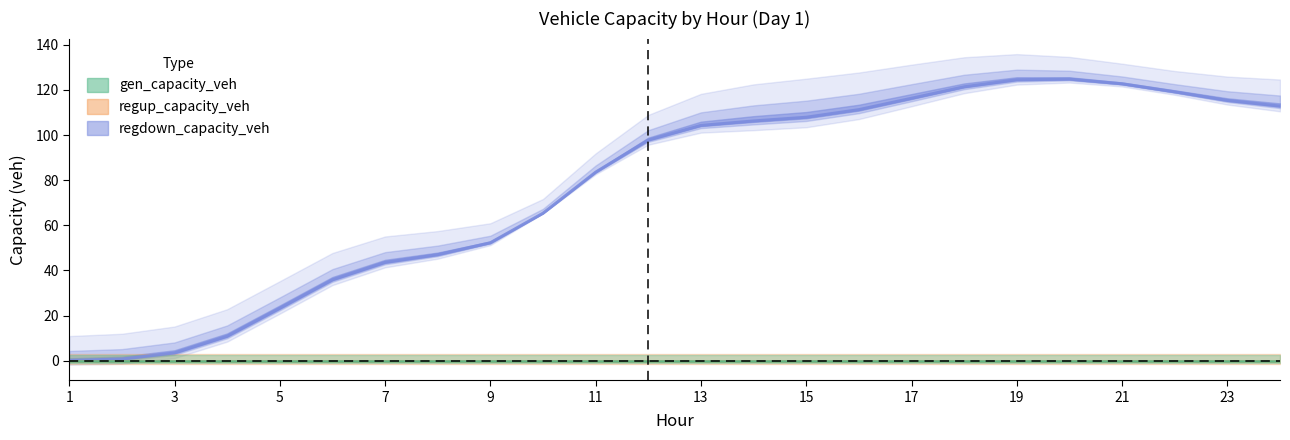

What is the sum of all regdown_capacity_veh values?

1850.7